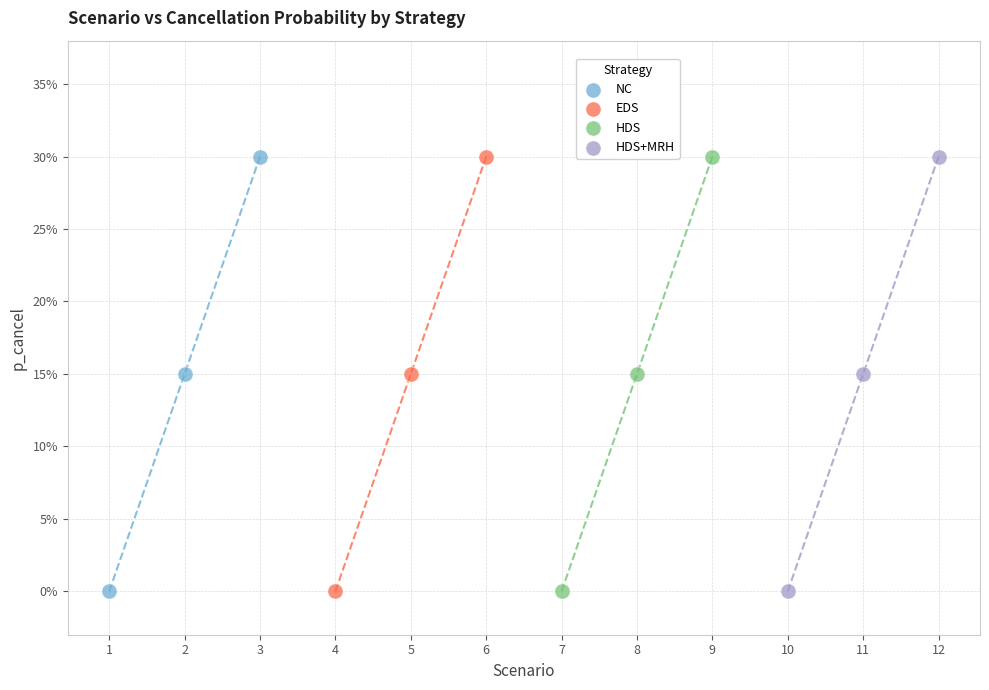

What are all the series names shown in the legend?

NC, EDS, HDS, HDS+MRH